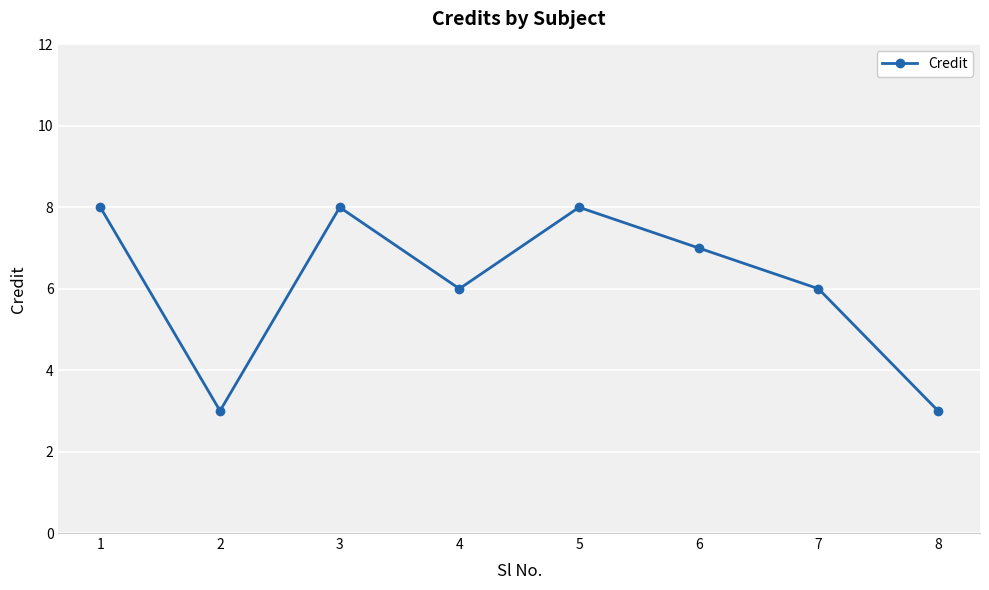

What is the ratio of the value at 3 to the value at 5?

1.0